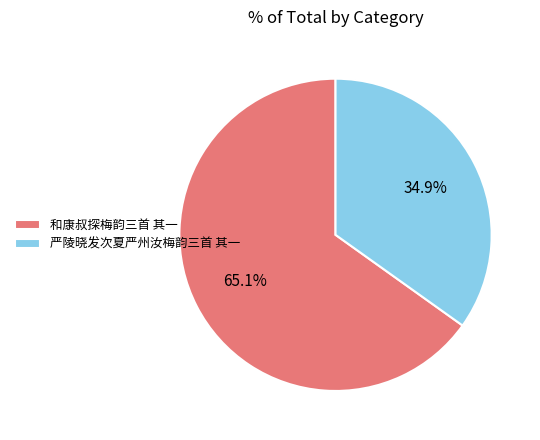

What percentage do 和康叔探梅韵三首 其一 and 严陵晓发次夏严州汝梅韵三首 其一 together represent?

100.0%